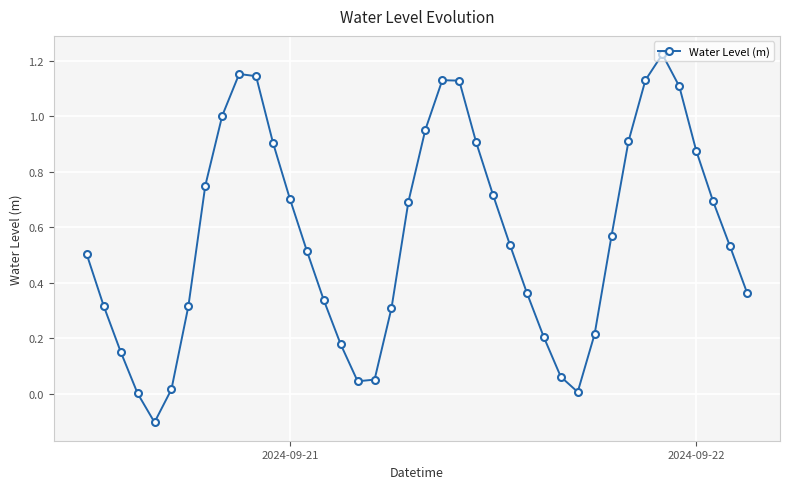

How many series are shown in this chart?

1